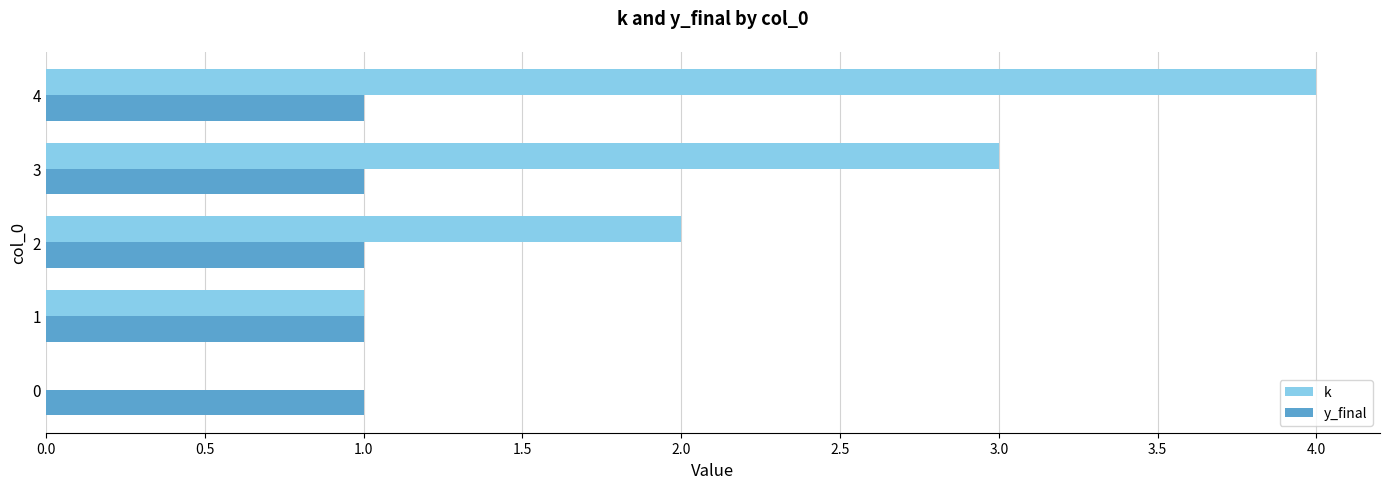

Which series has the largest total across all categories?

k